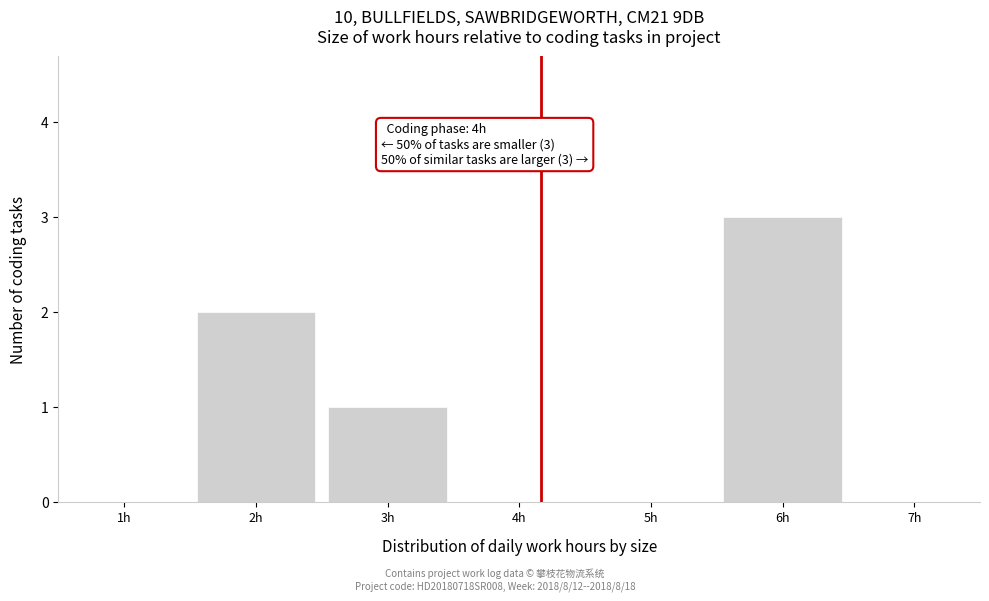

Which range on the x-axis has the tallest bar?

5.5 to 6.5